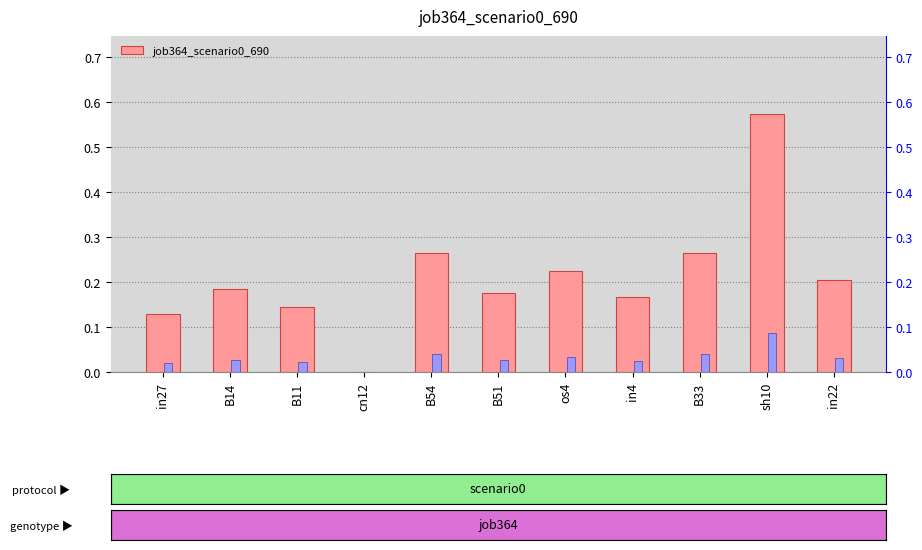

Which label corresponds to the smallest value in the chart?

cn12